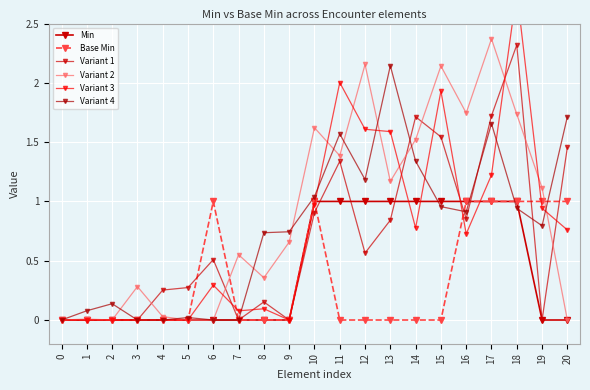

Which series has the largest total across all categories?

Variant 2